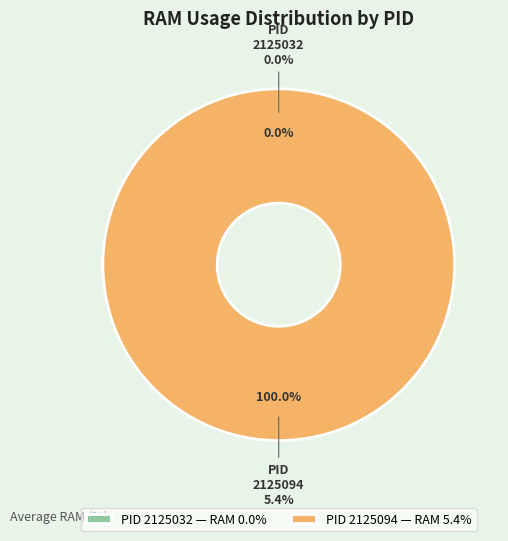

What is the majority slice?

2125094